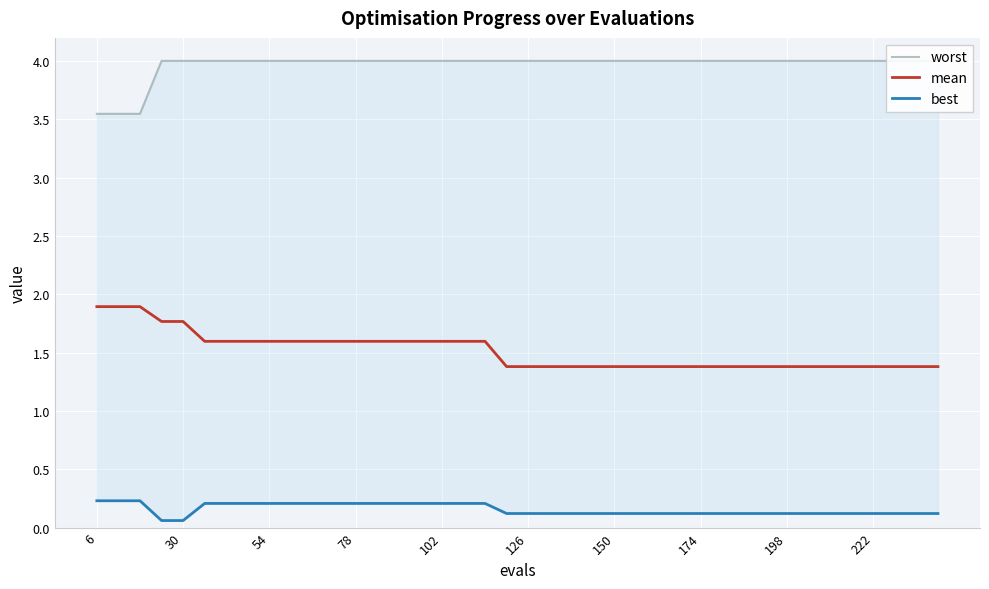

Count the best values in the range 0 to 1.

40